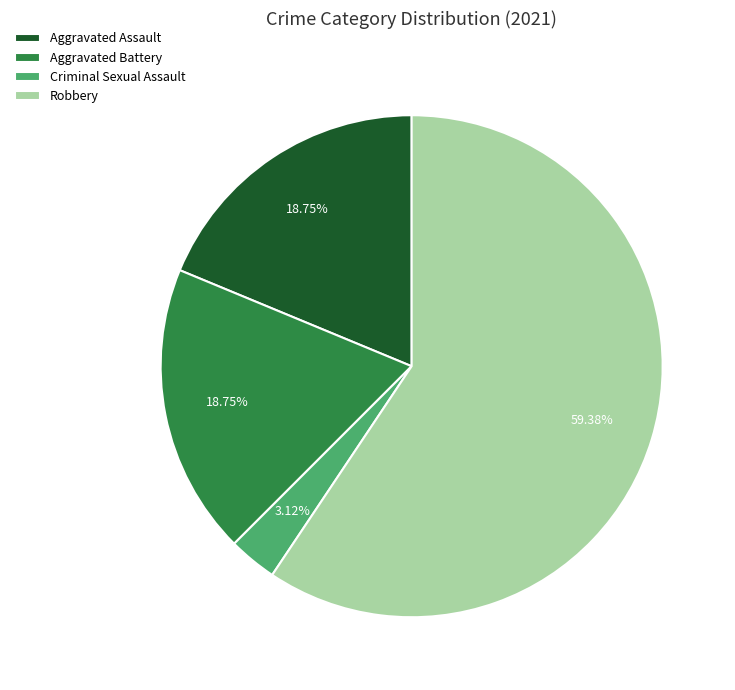

How many slices are in this pie chart?

4